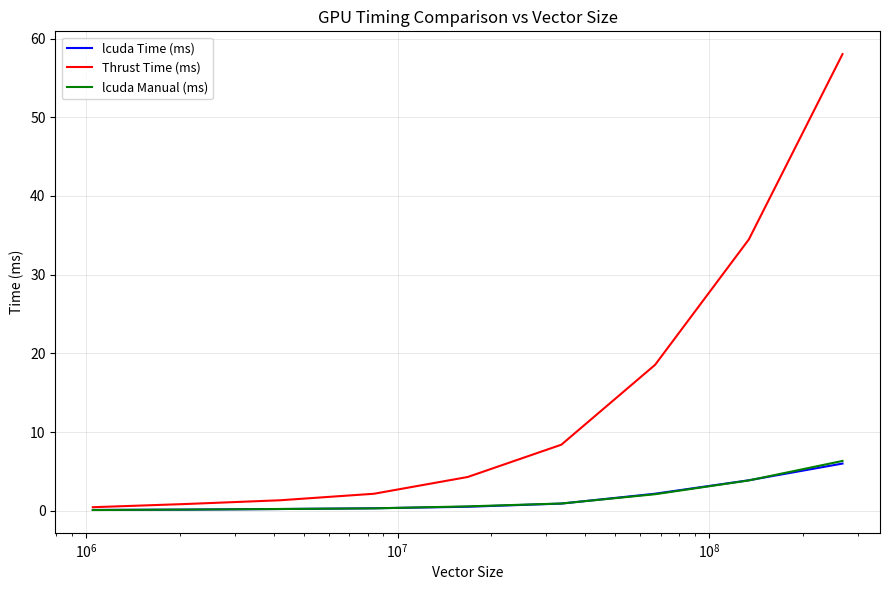

Which series has the largest range (max minus min)?

Thrust Time (ms)